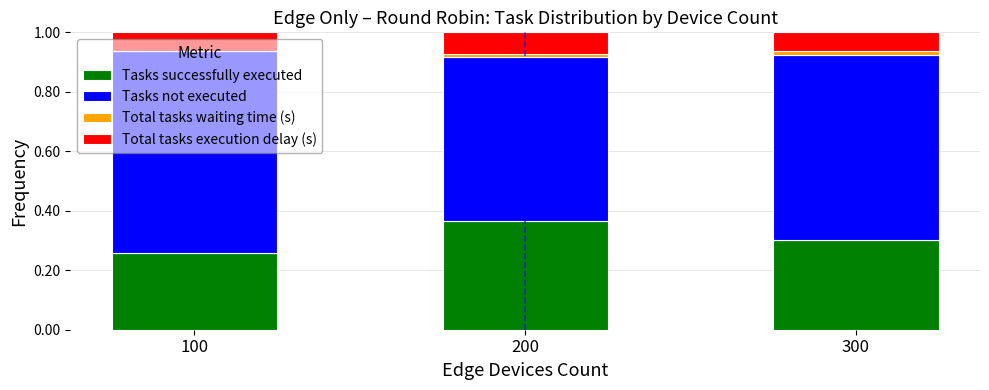

True or false: Tasks successfully executed has a value of 0.1 at 100.

False